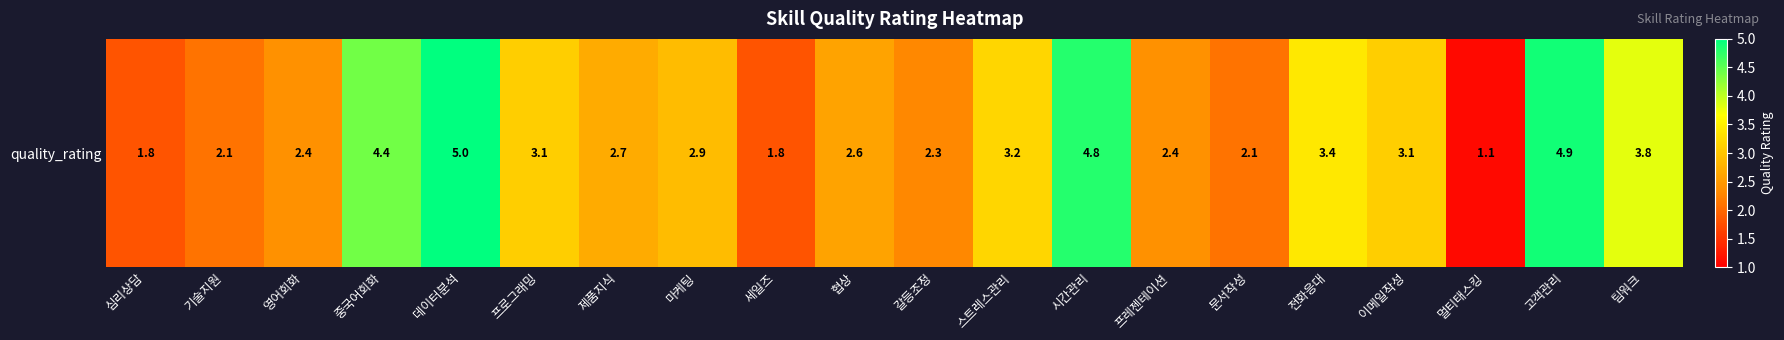

What is the sum of the values at 전화응대 and 데이터분석?

8.4